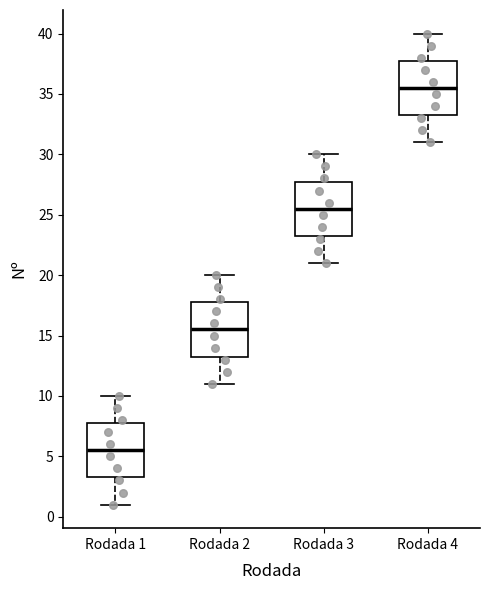

Where is the lower edge of the box for Rodada 3 on the y-axis? The values are not printed on the chart, so give them approximately, as read against the axis.

23.5